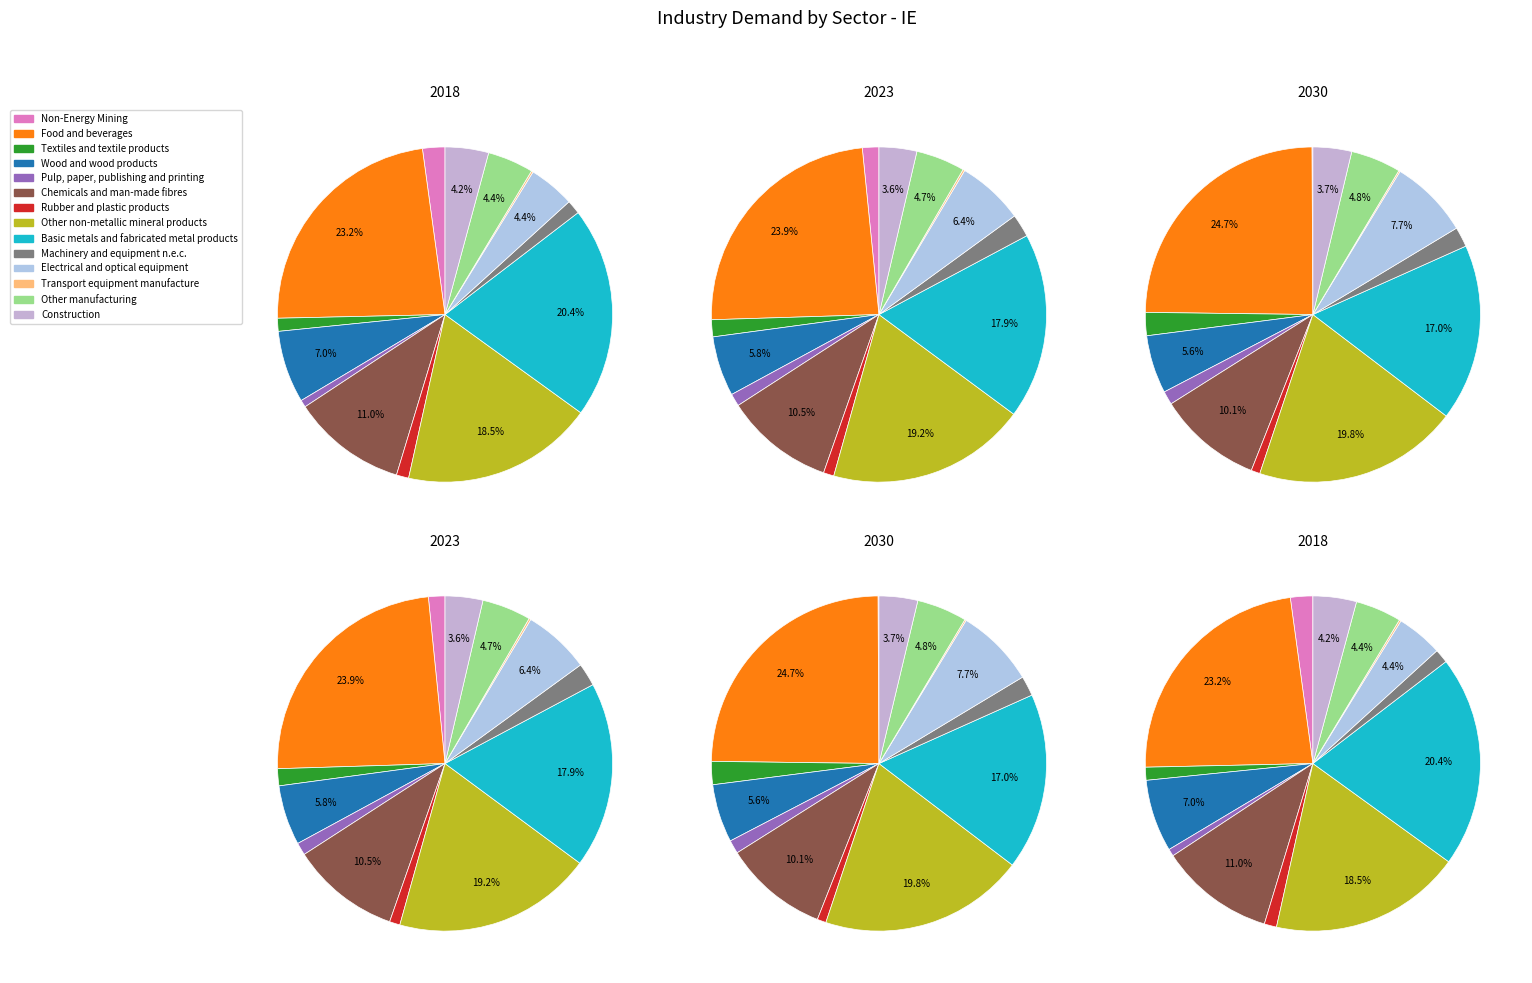

The values_2023 slice represents 24% of the pie. True or false?

True